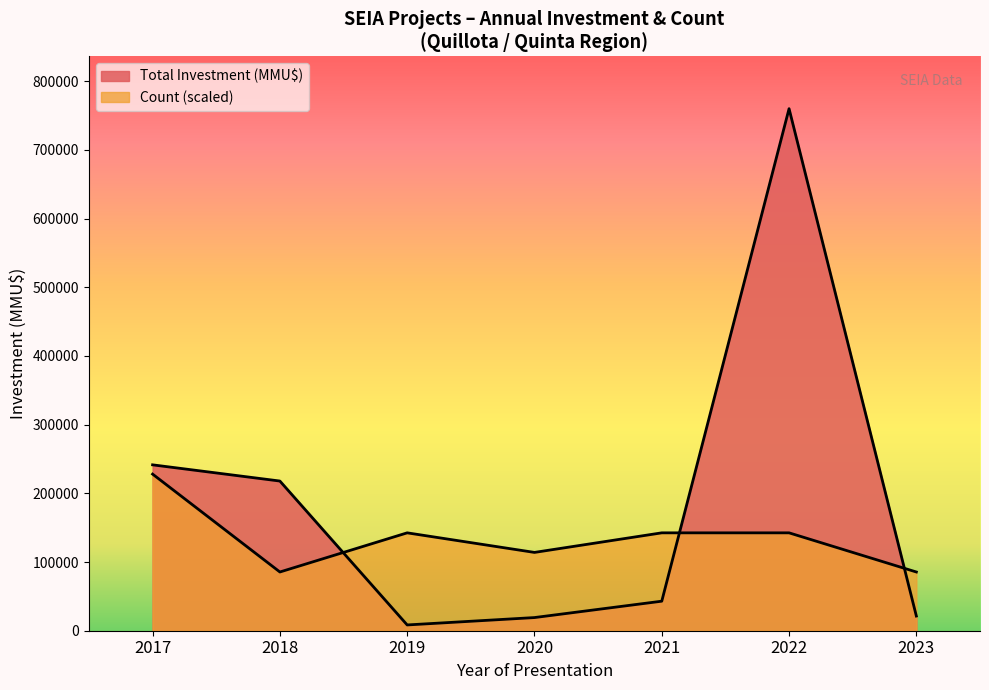

Between 2017-04 and 2017-10, which series saw the biggest shift?

Total Investment (MMU$)